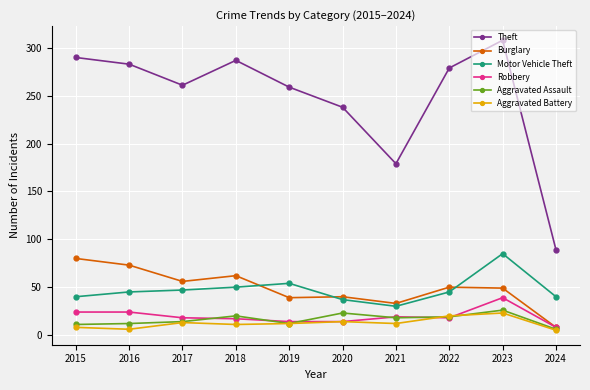

Is it true that Theft equals 18 at 2024?

False